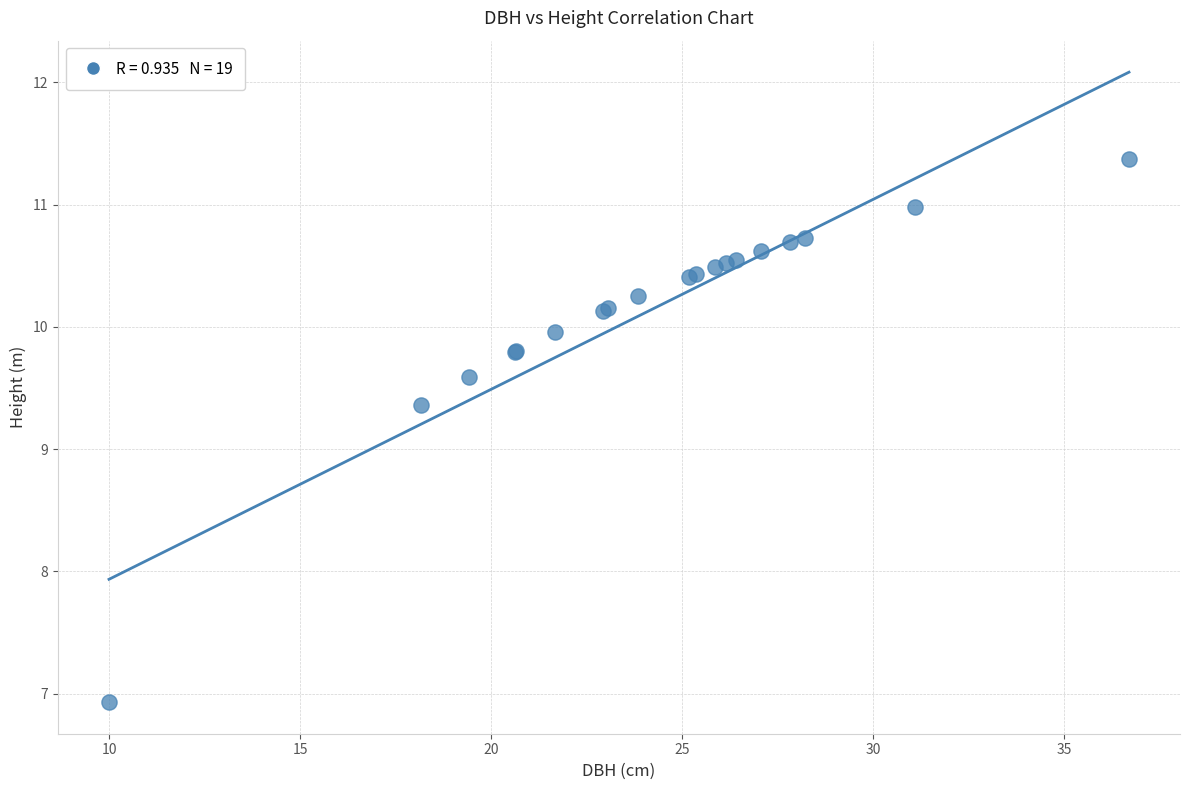

What Y value in the scatter plot is closest to 9?

9.4